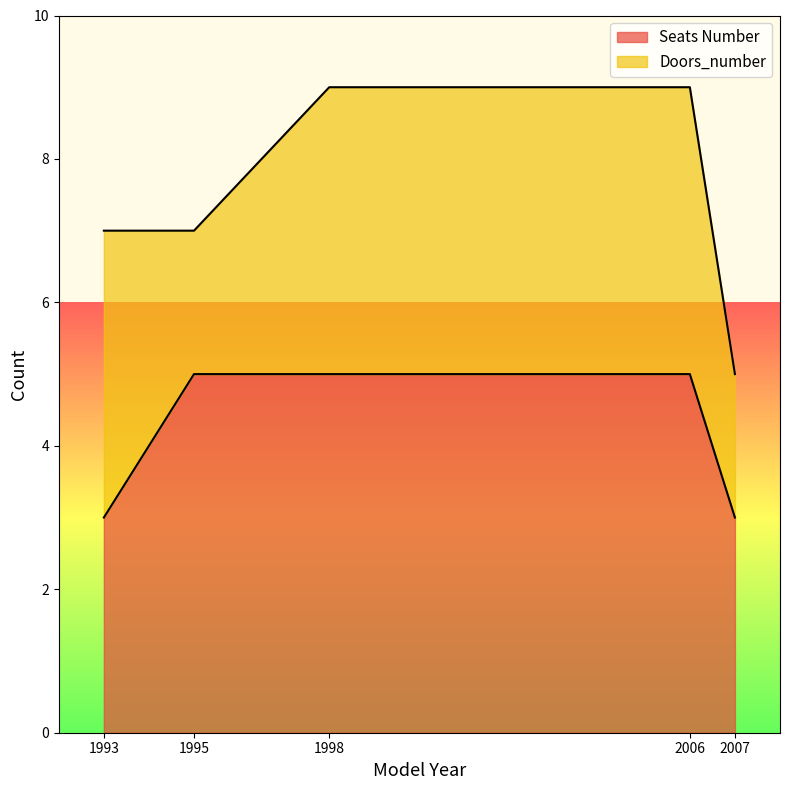

Is it true that the value at 2007 is 3?

True